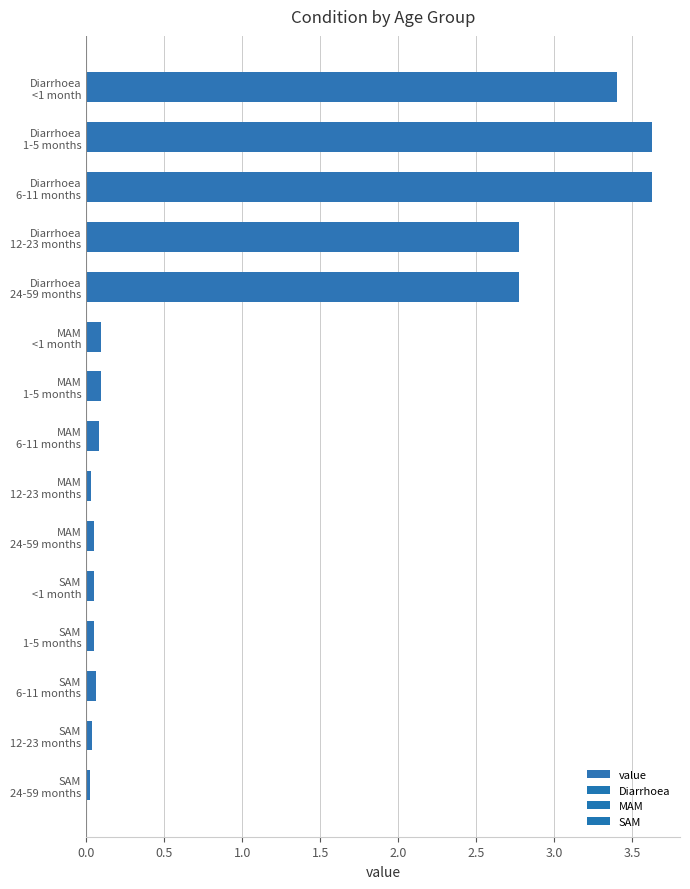

What is the maximum value shown in the chart?

3.6